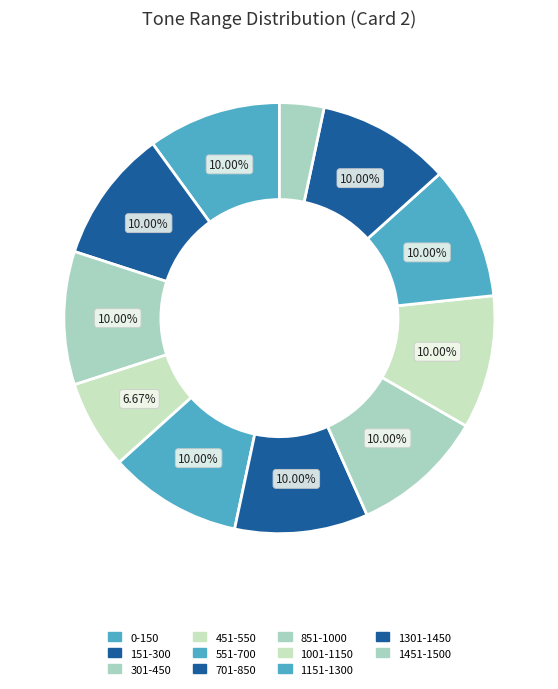

Approximately how many times larger is the value at 451-550 compared to 851-1000?

0.7